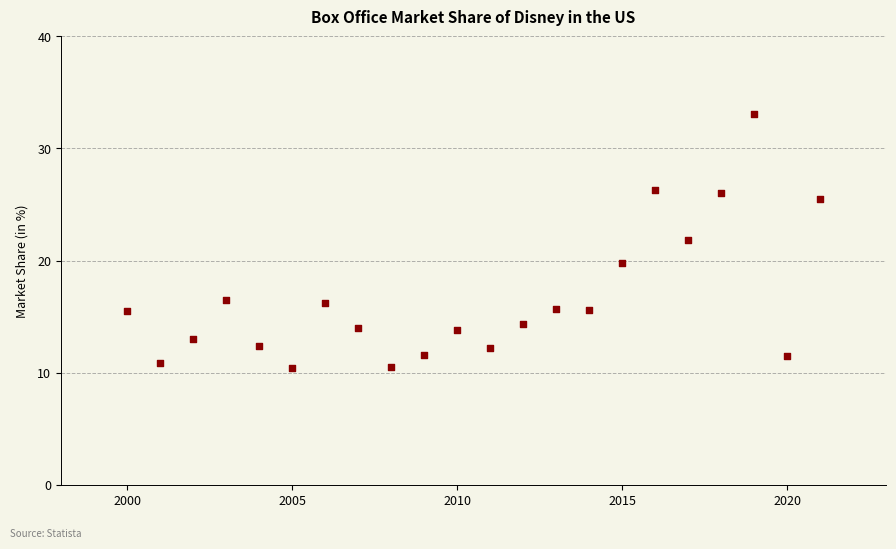

What is the range of X values (max minus min)?

21.0